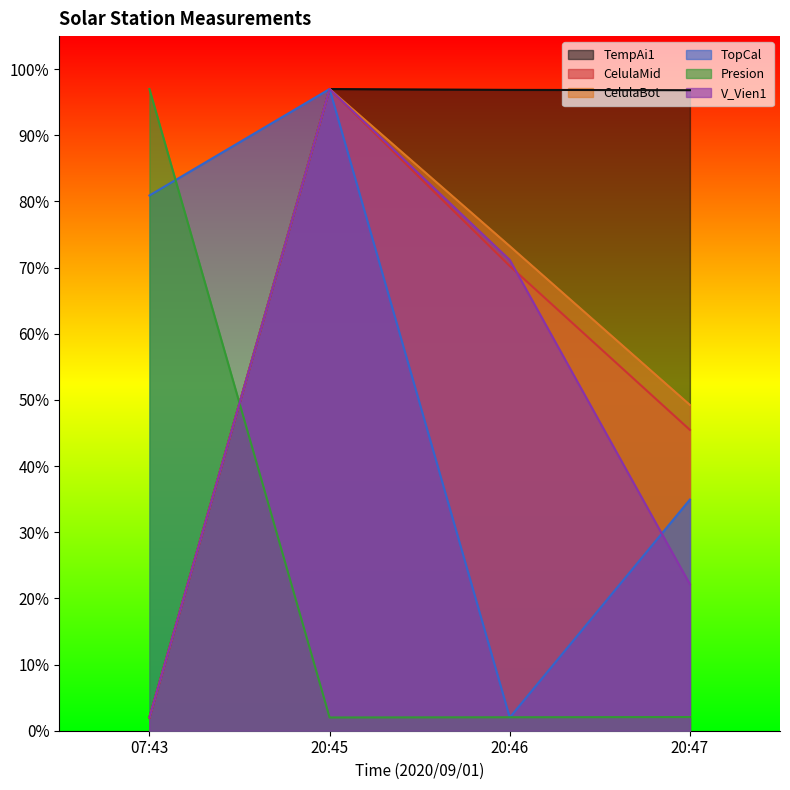

How many data points in CelulaBot are above 73?

2